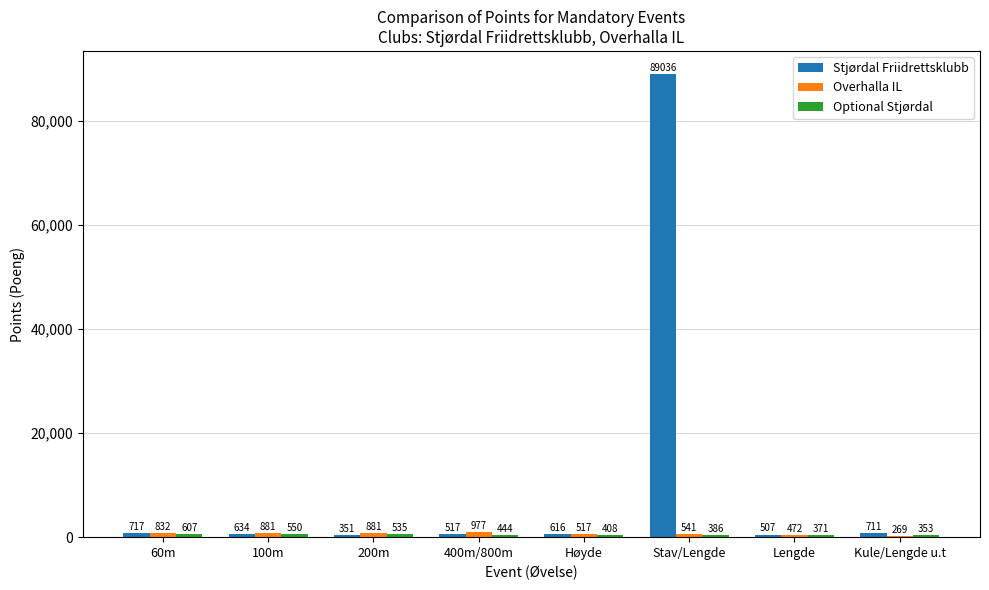

Which category has the highest value across all series?

Stav/Lengde